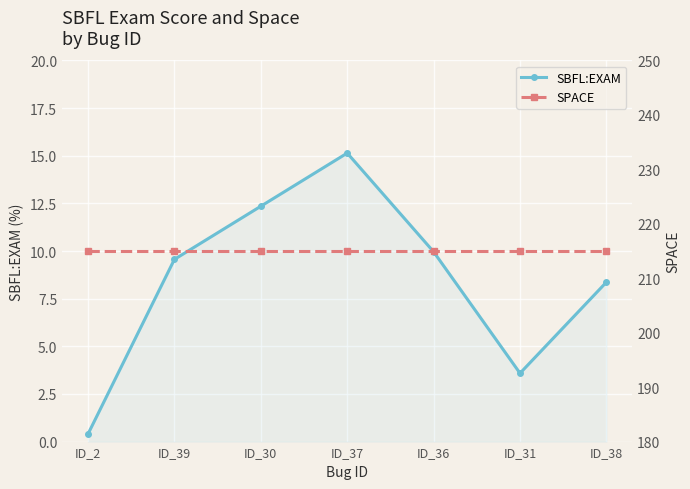

List the labels in order of SBFL:EXAM value, smallest first.

ID_2, ID_31, ID_38, ID_39, ID_36, ID_30, ID_37